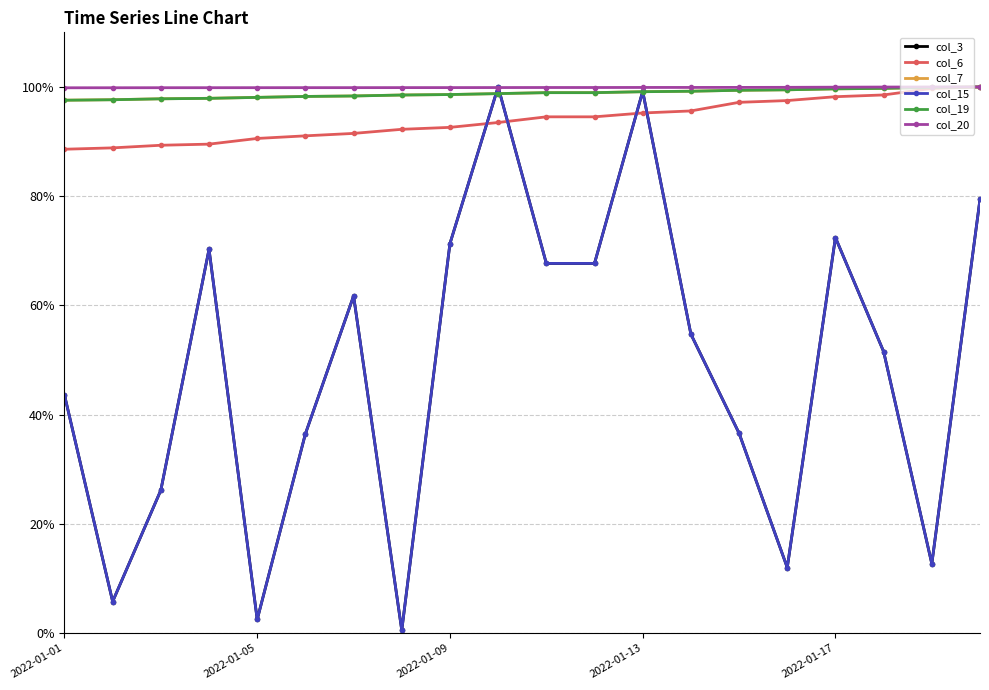

True or false: col_7 has more than 1 interior local peaks.

False